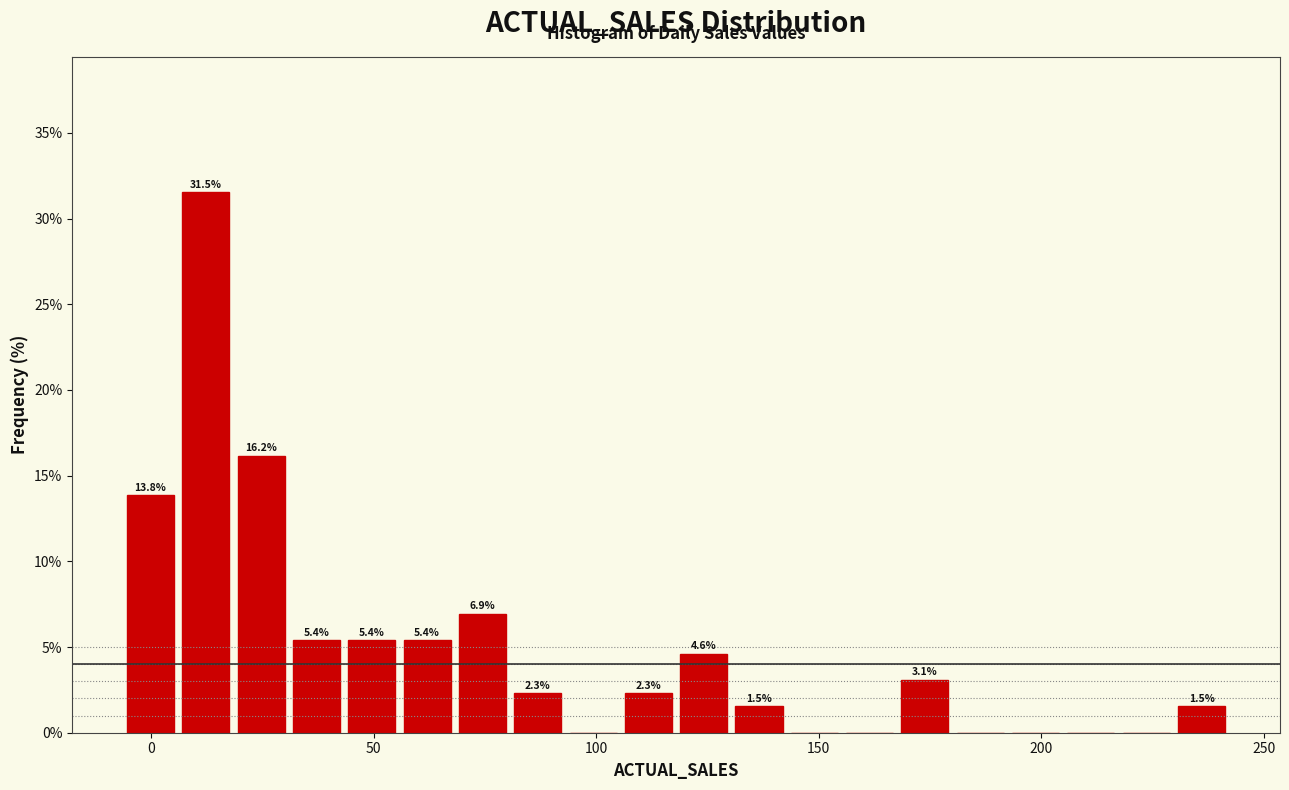

Around what value on the x-axis is the tallest bar? Give the approximate position of its centre, as read against the axis.

10